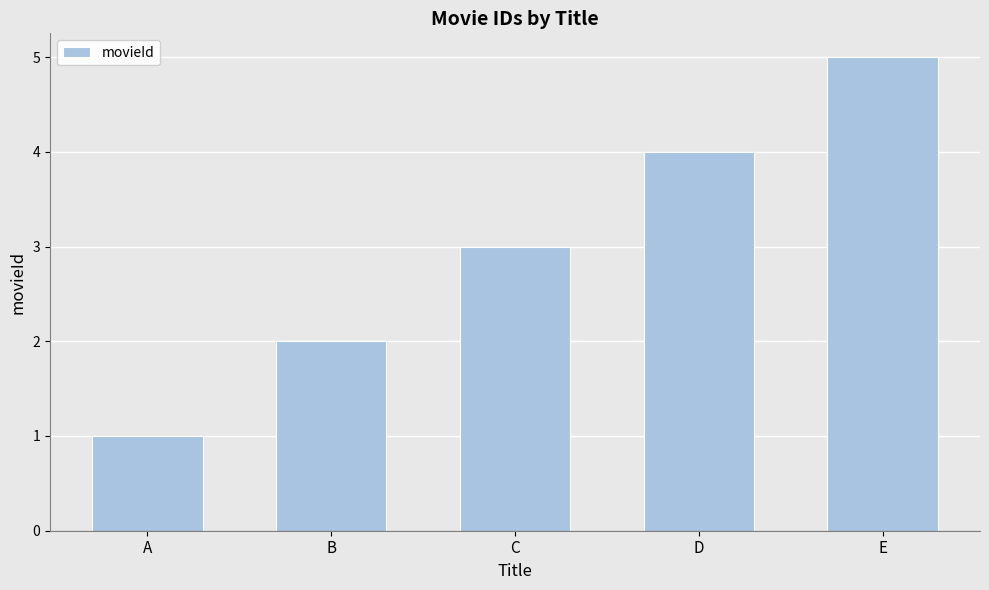

What is the approximate value at C?

3